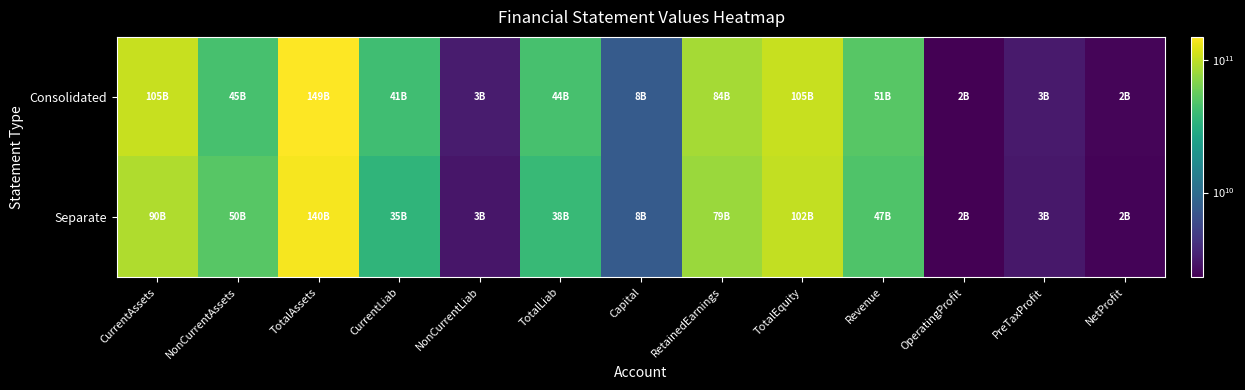

Reading left to right, extract all data points from this chart.

Consolidated: CurrentAssets=104786016859	NonCurrentAssets=44608951742	TotalAssets=149394968601	CurrentLiab=41342037889	NonCurrentLiab=3140535972	TotalLiab=44482573861	Capital=7670000000	RetainedEarnings=84486481238	TotalEquity=104912394740	Revenue=50677622026	OperatingProfit=2304896127	PreTaxProfit=3112839992	NetProfit=2432545632
Separate: CurrentAssets=90169999630	NonCurrentAssets=50145291345	TotalAssets=140315290975	CurrentLiab=35181957150	NonCurrentLiab=2973076405	TotalLiab=38155033555	Capital=7670000000	RetainedEarnings=79232544384	TotalEquity=102160257420	Revenue=47155833977	OperatingProfit=2296265129	PreTaxProfit=3021117292	NetProfit=2407609852